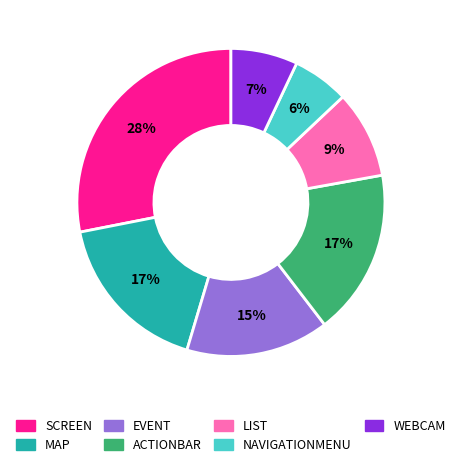

How many segments does this pie chart have?

7